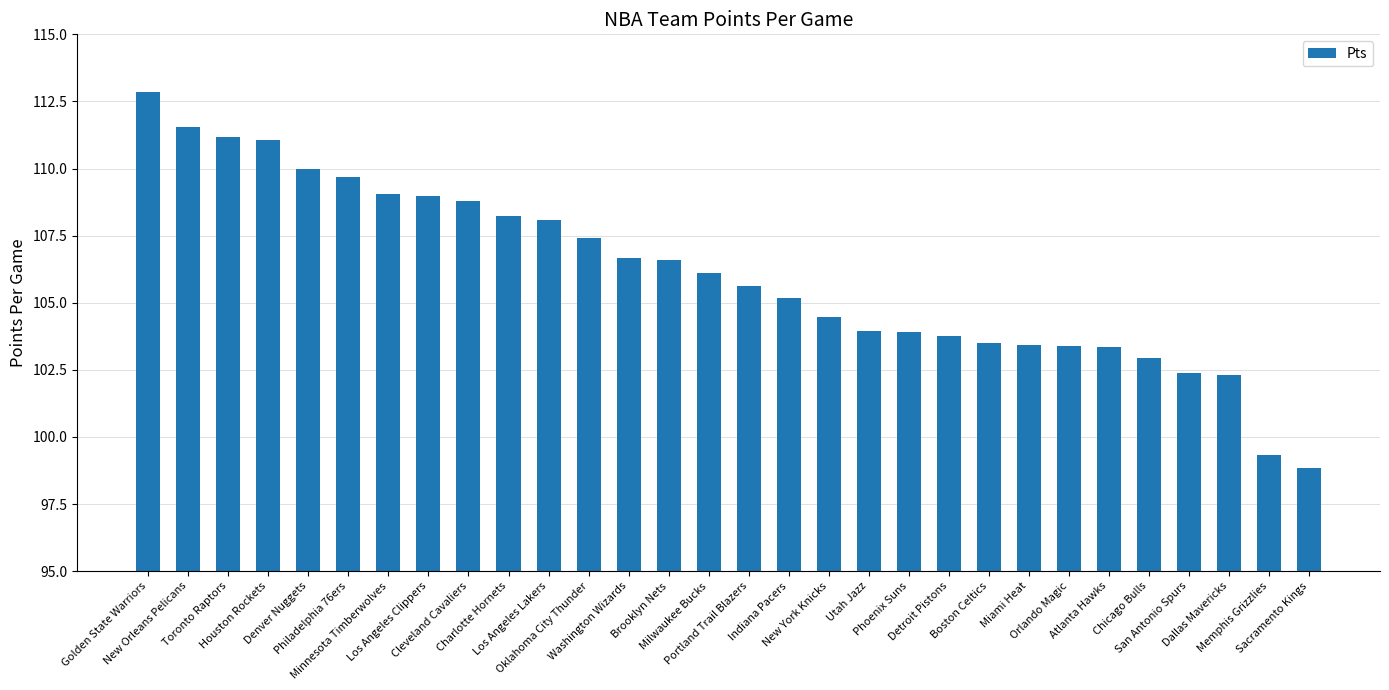

What is the approximate value at Chicago Bulls?

102.9